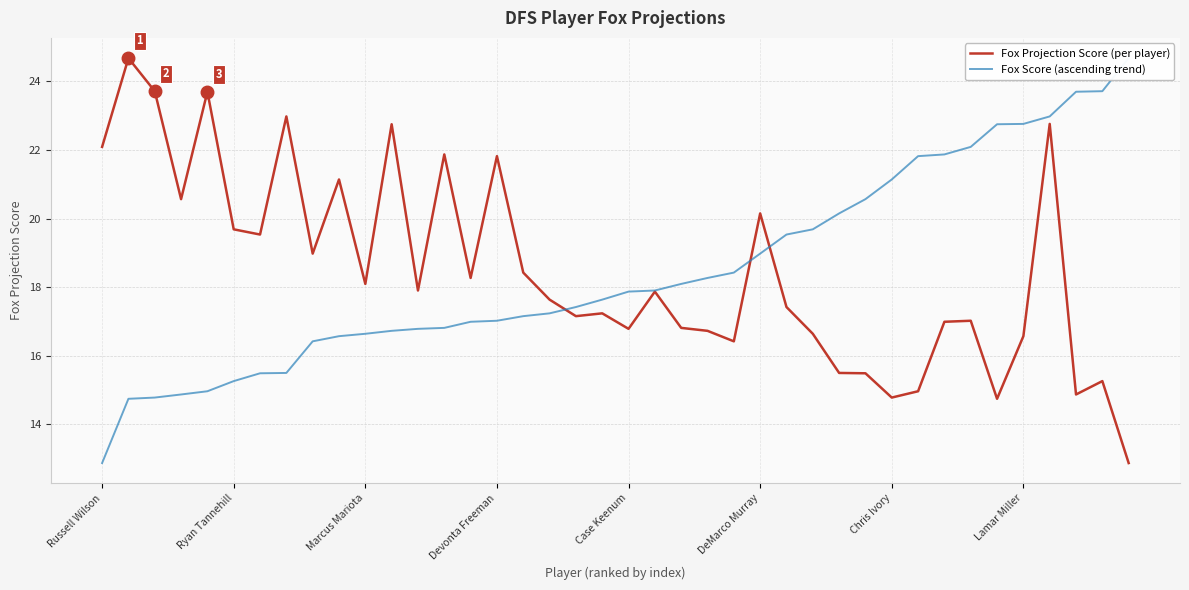

Which series ends up on top after the final intersection of Fox Projection Score (per player) and Fox Score (ascending trend)?

Fox Score (ascending trend)